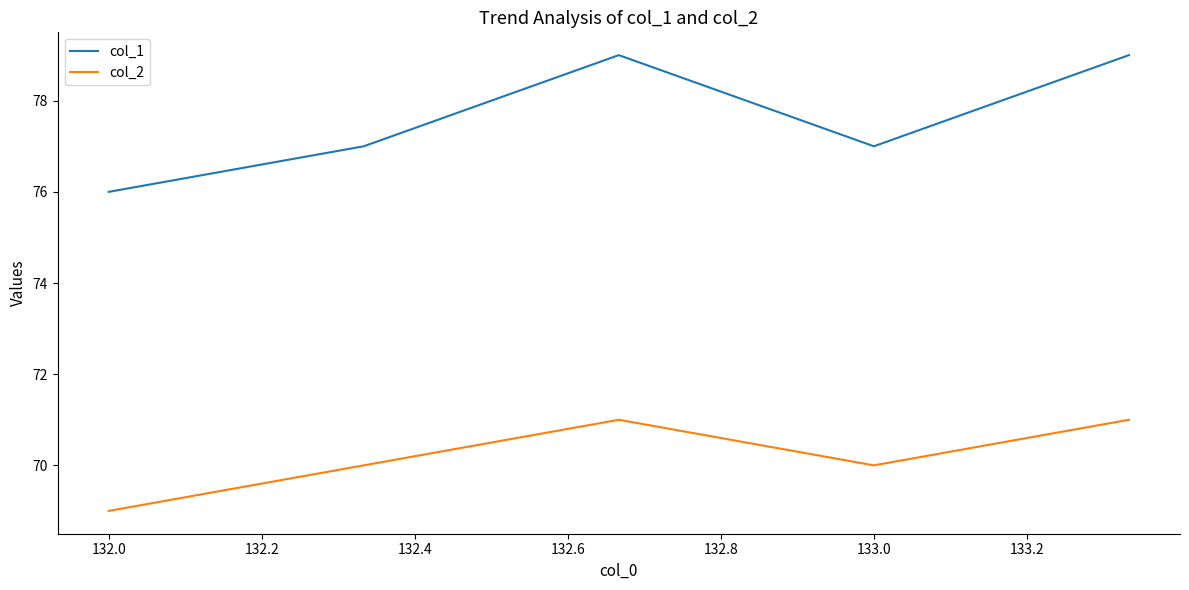

Which series has the largest total across all categories?

col_1